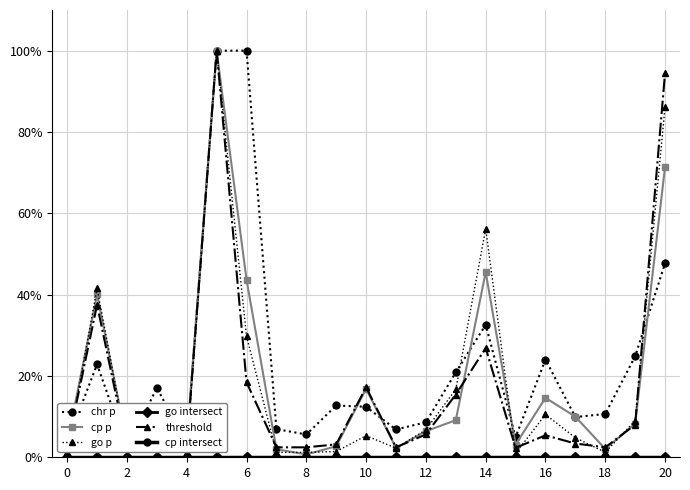

How many data points does each series have?

21